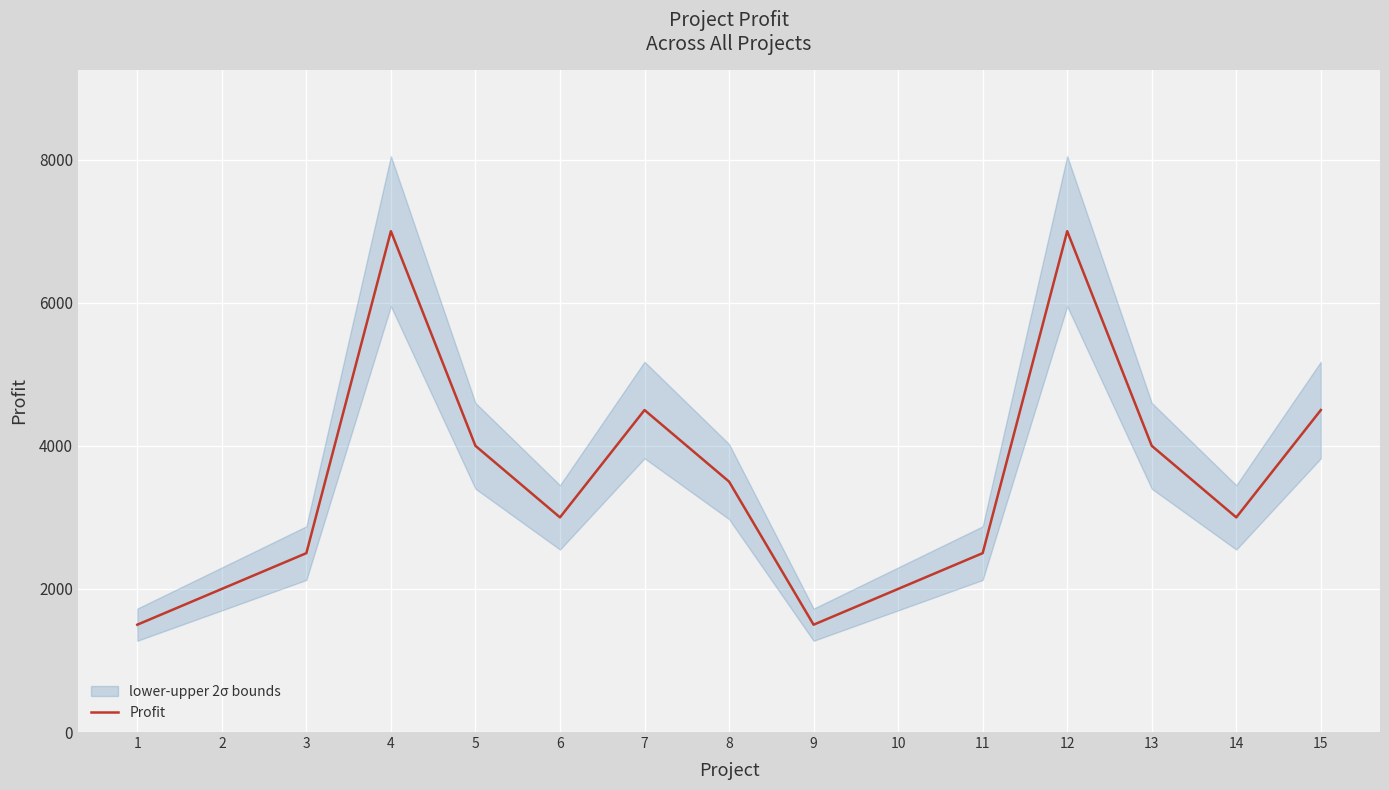

Does the chart display data point markers on the line(s)?

No